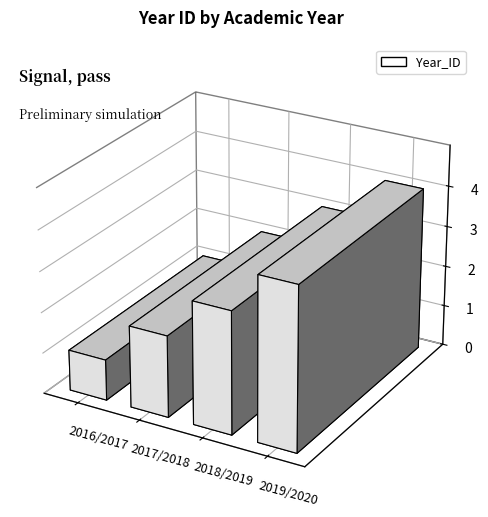

Rank the categories by value from lowest to highest.

2016/2017, 2017/2018, 2018/2019, 2019/2020